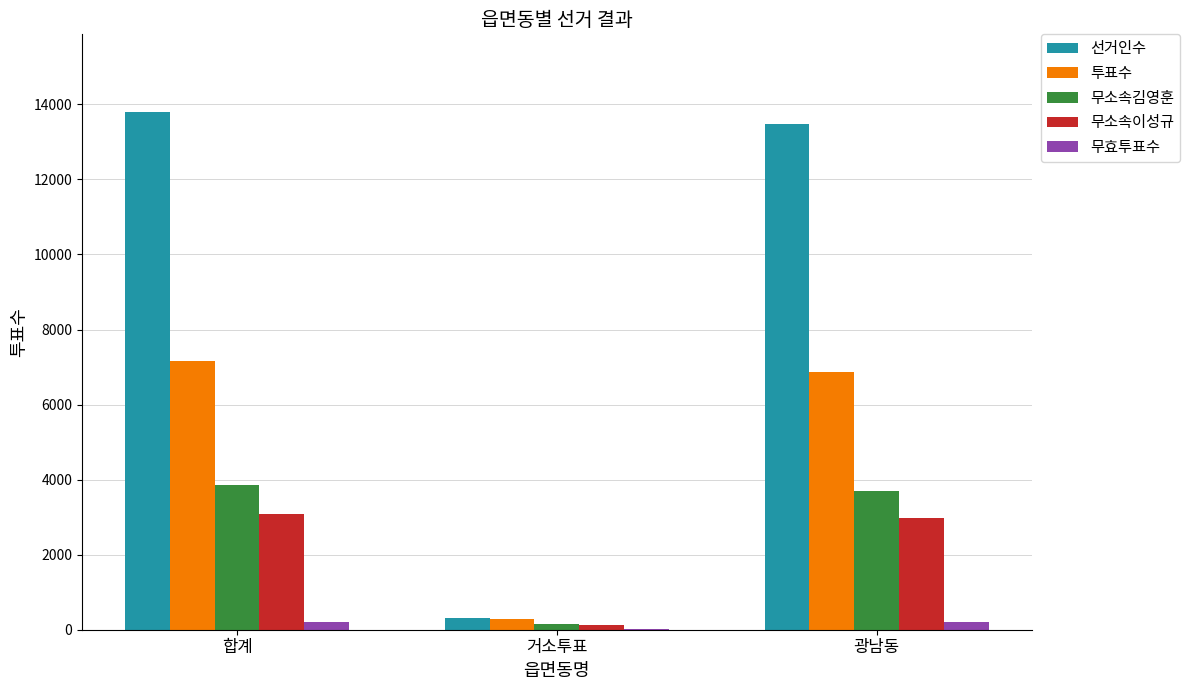

Is the value of 무소속이성규 at 합계 greater than the value of 무효투표수 at 거소투표?

Yes